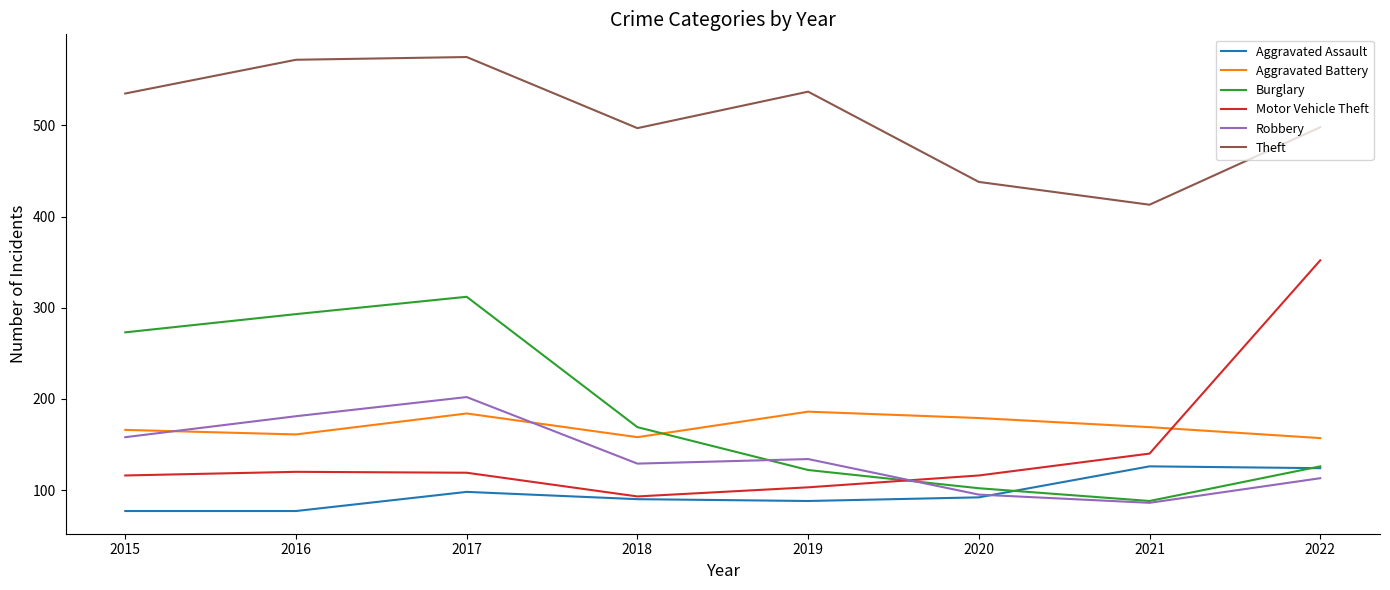

Between 2015 and 2022, which series saw the biggest shift?

Motor Vehicle Theft